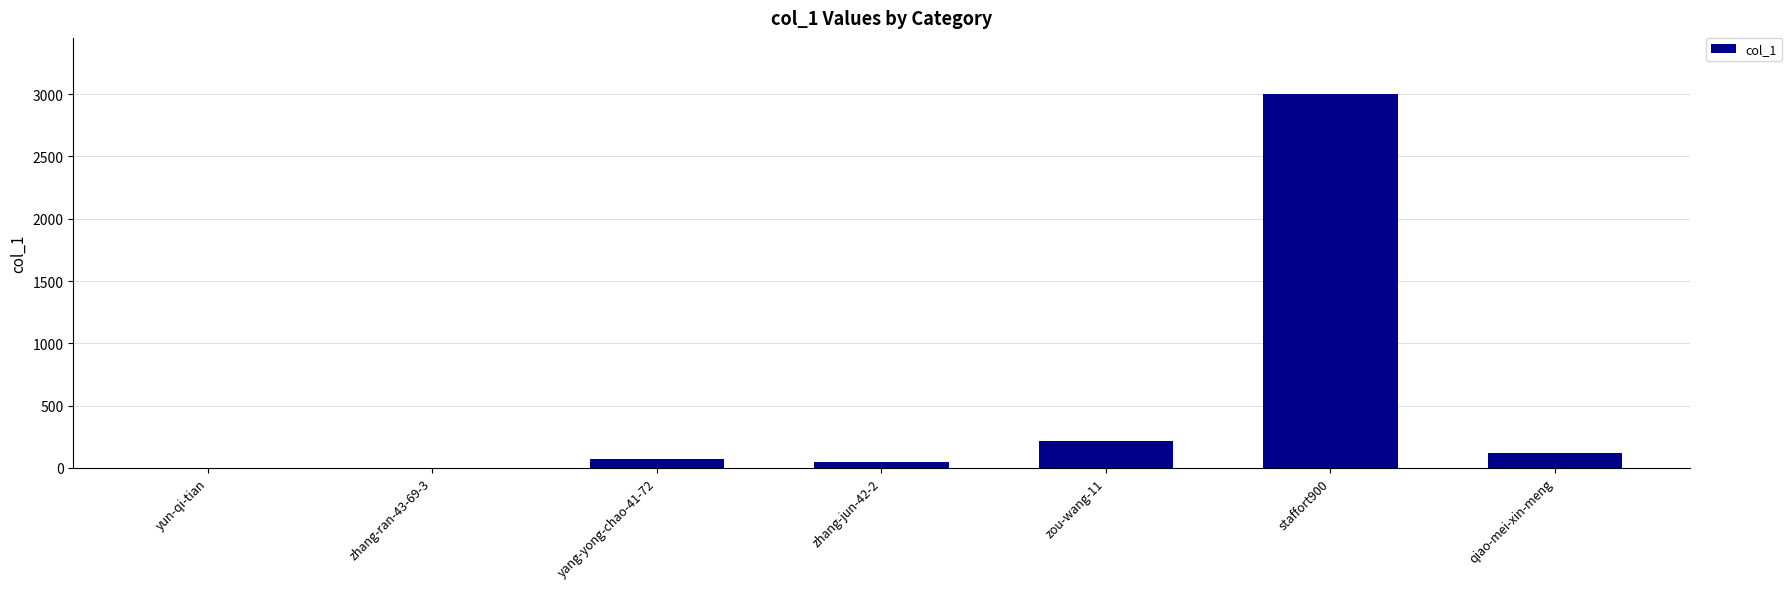

Is it true that the value at zhang-ran-43-69-3 is 0?

True